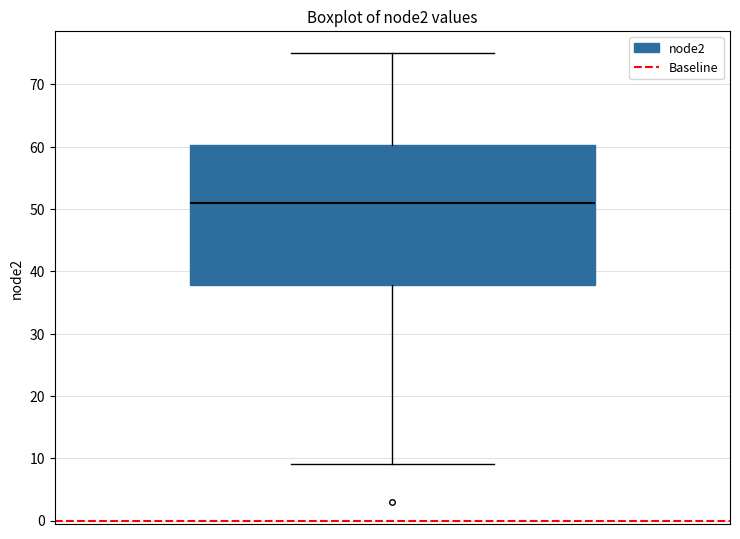

Read this box plot against the y-axis: the position of the median line, the range covered by the box, and the ends of both whiskers. The values are not printed on the chart, so give them approximately, as read against the axis.

median 51, box 38 to 60, whiskers 9 to 75